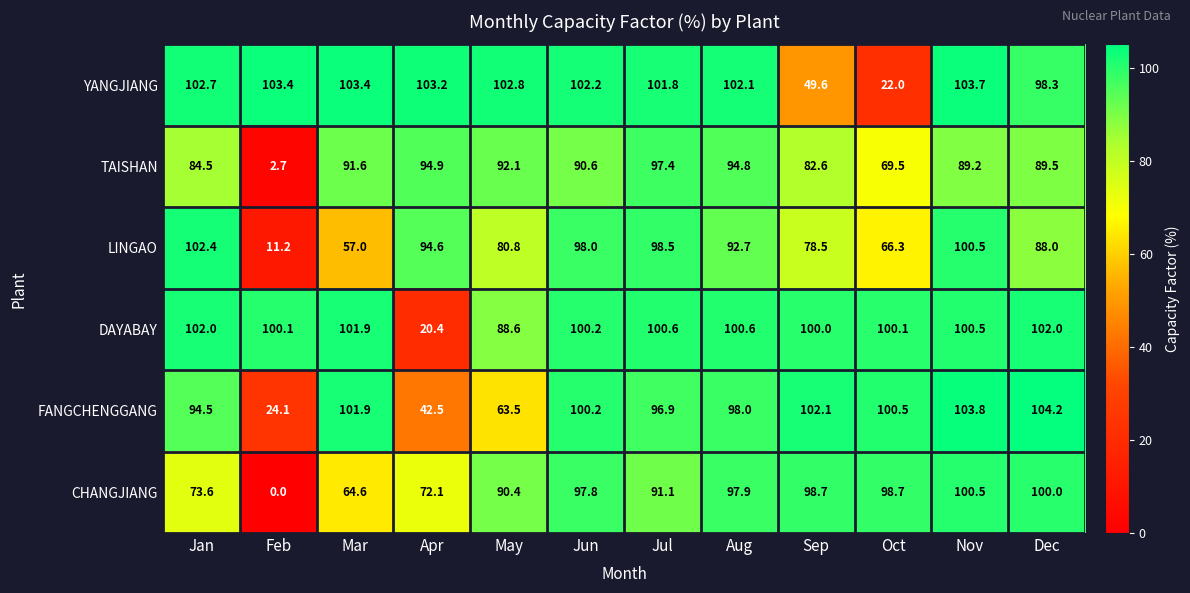

The LINGAO series shows 15.4 at Feb. True or false?

False